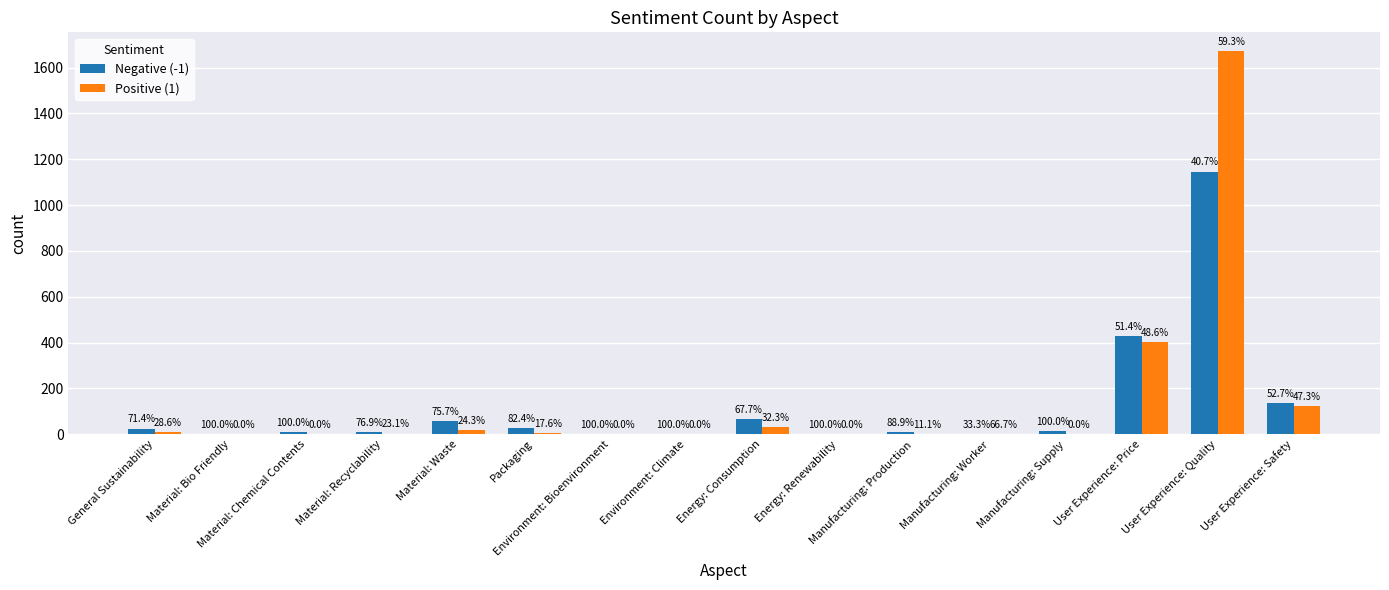

Where does the Negative (-1) series first go above 15?

General Sustainability